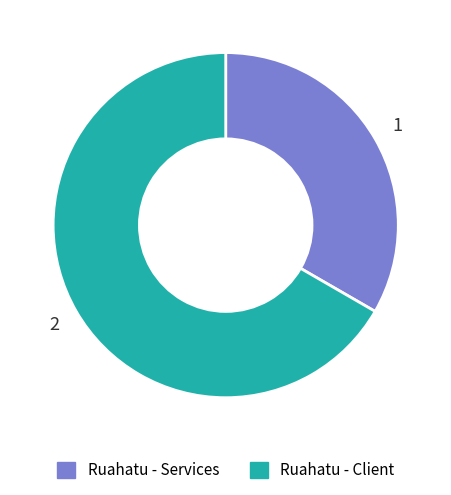

Is it true that Ruahatu - Services is 33% of the pie?

True